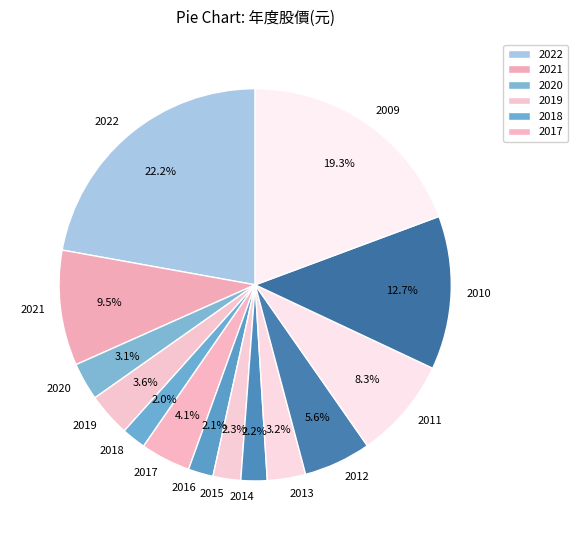

Between 2018 and 2022, which is larger?

2022